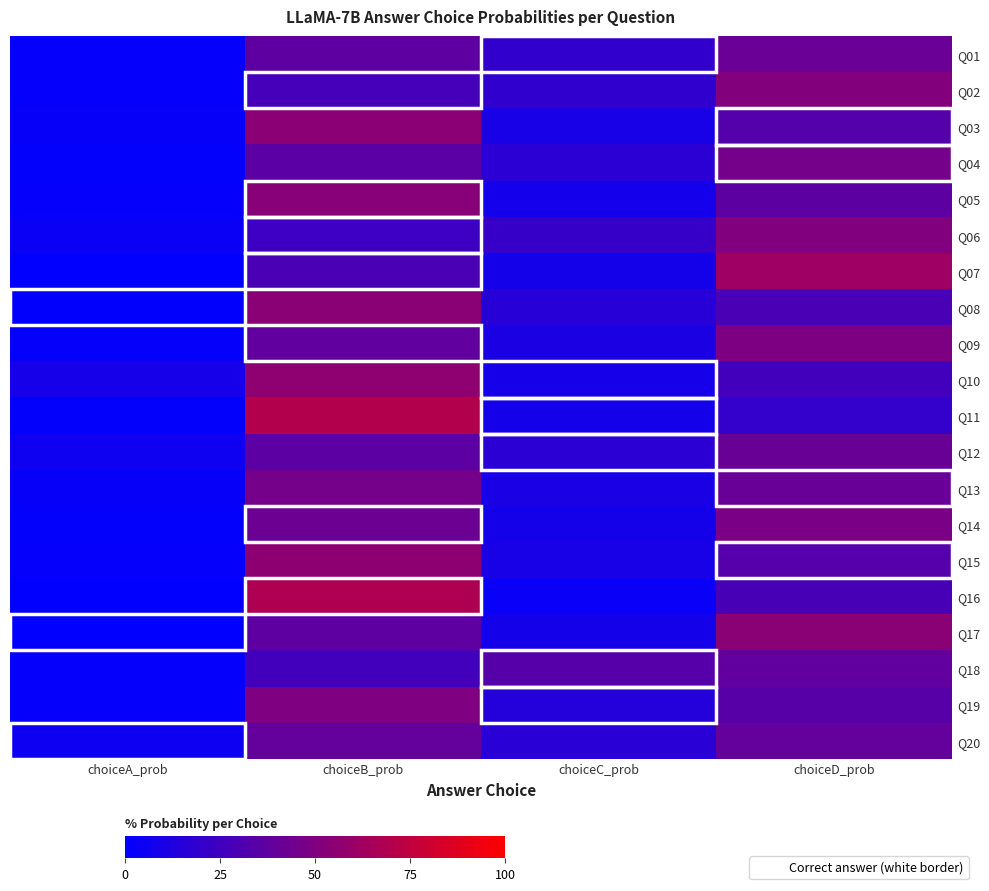

Which series has the largest range (max minus min)?

Q11